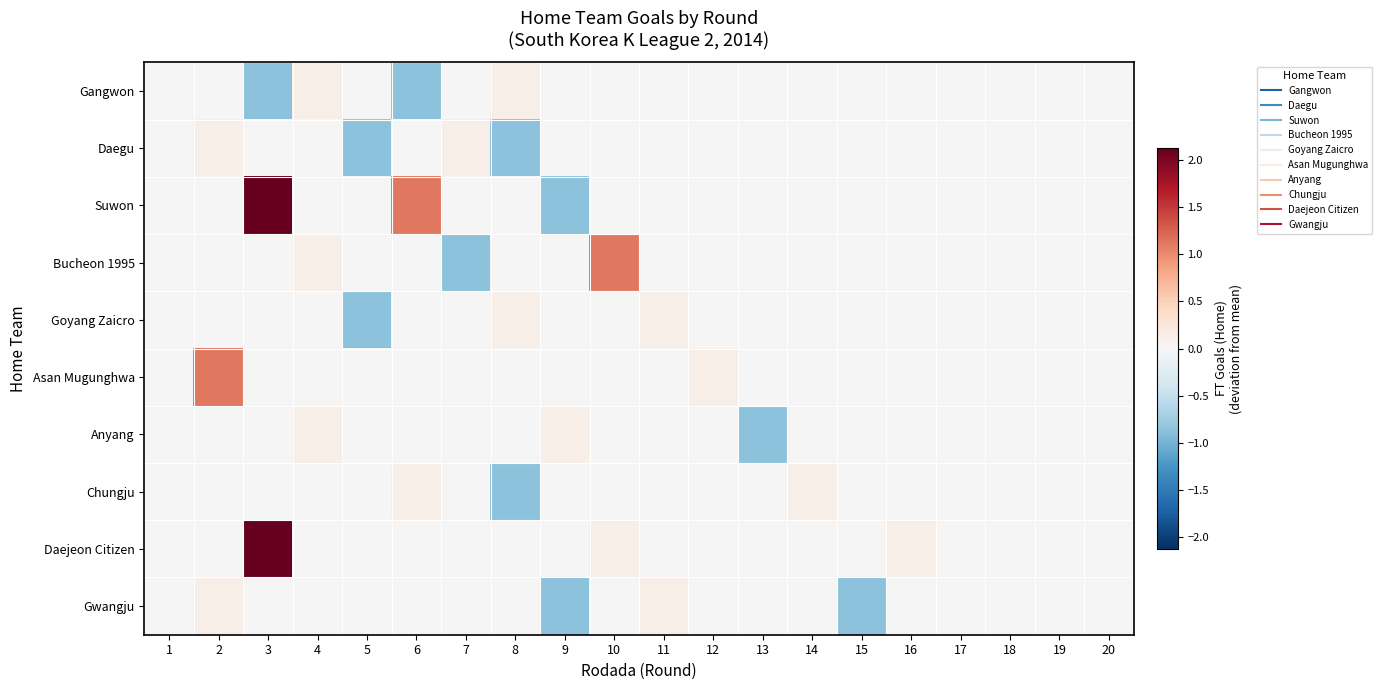

Which series has the largest range (max minus min)?

Suwon